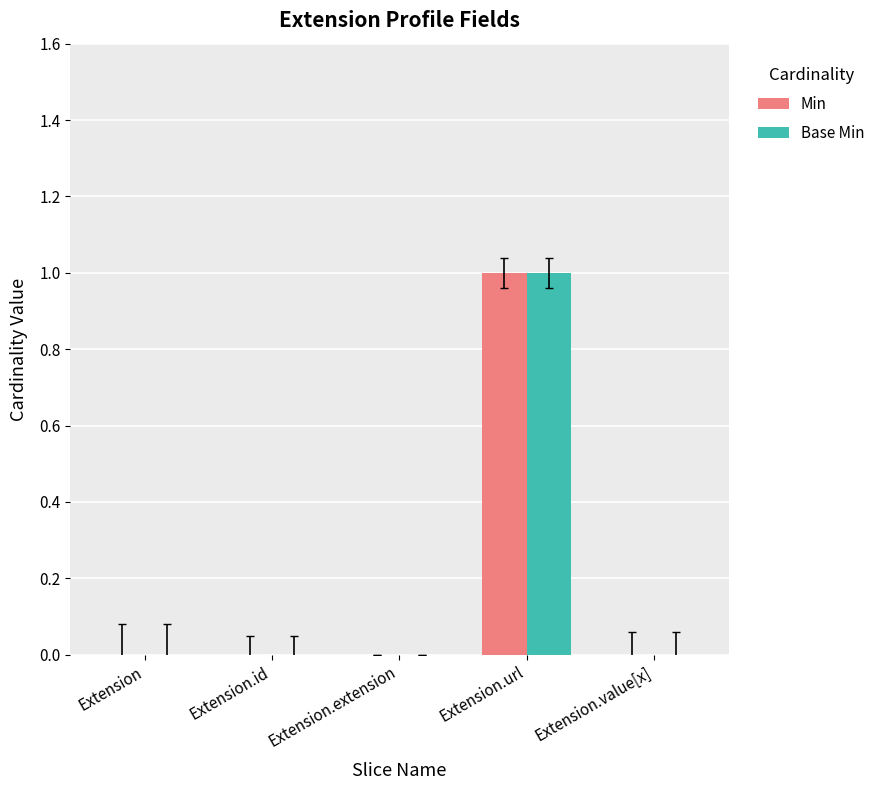

Is the value of Base Min at Extension.extension greater than the value of Min at Extension.url?

No